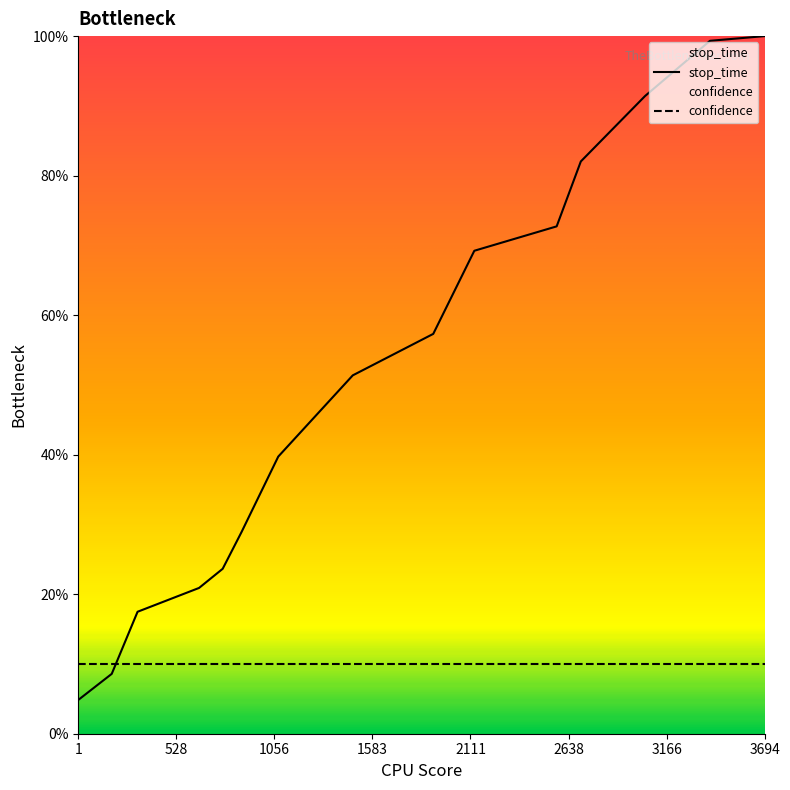

At which label is the value closest to 0?

1